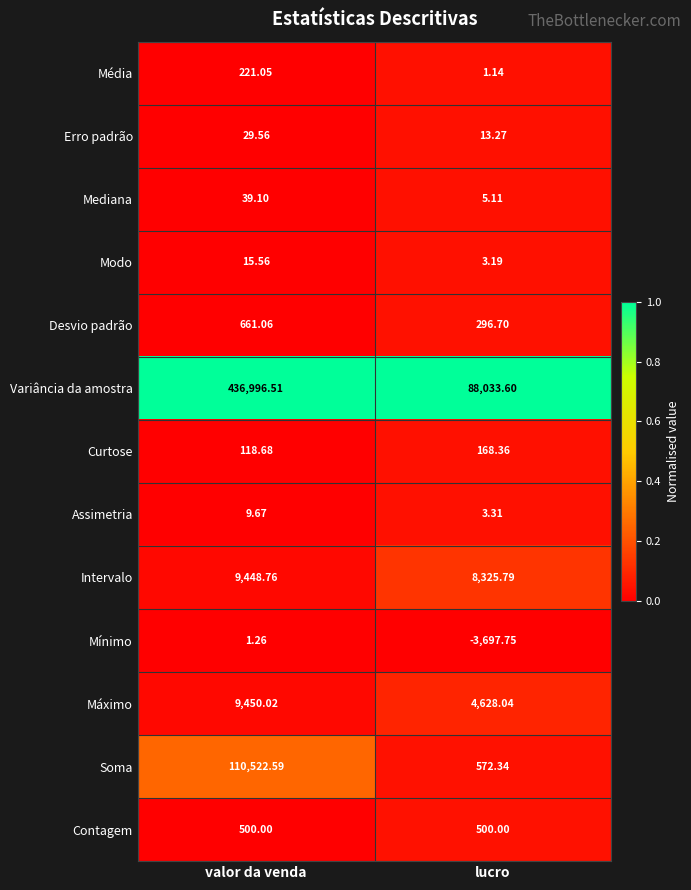

Which series has the largest total across all categories?

Variância da amostra